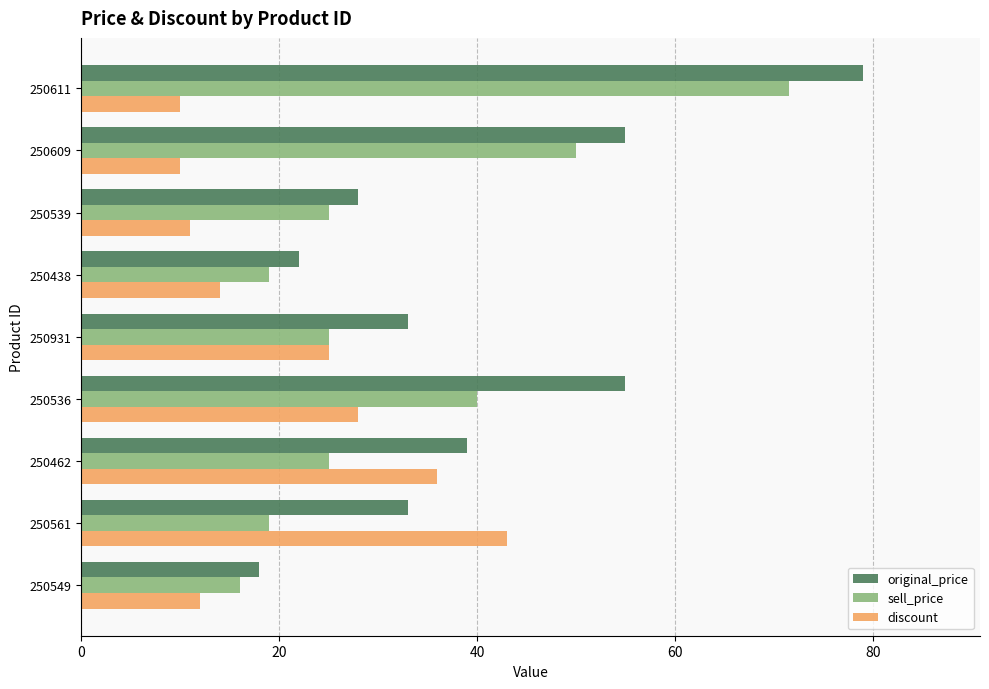

Is the value of original_price at 250611 greater than the value of sell_price at 250539?

Yes